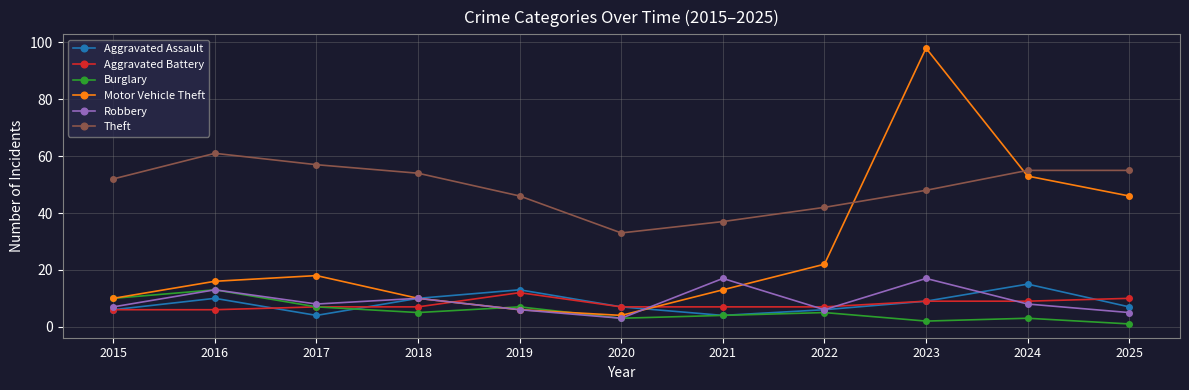

What is the sum of the Motor Vehicle Theft values at 2024 and 2018?

63